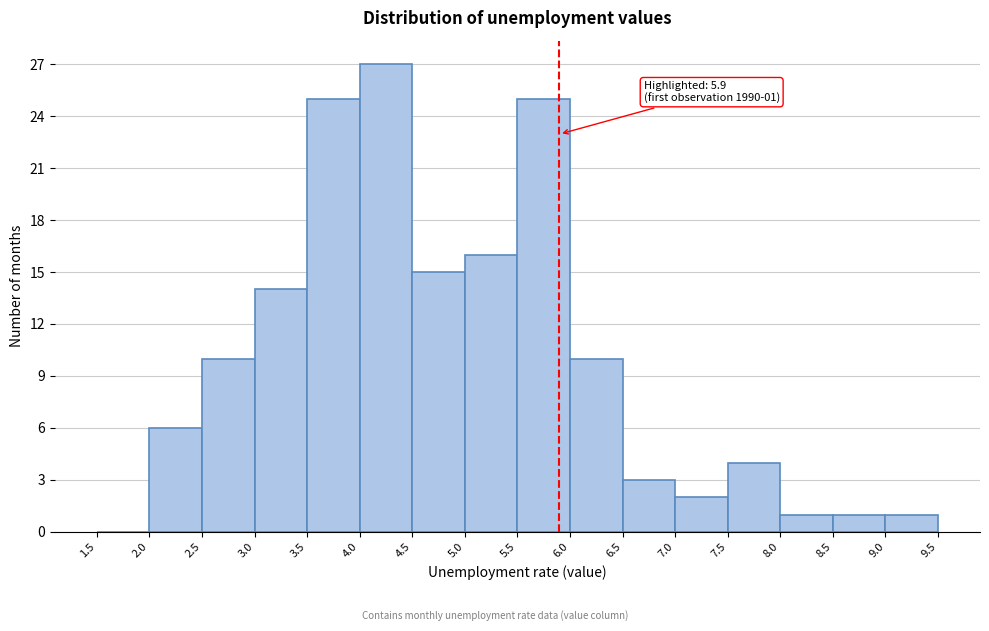

Which range on the x-axis has the tallest bar?

4.0 to 4.5